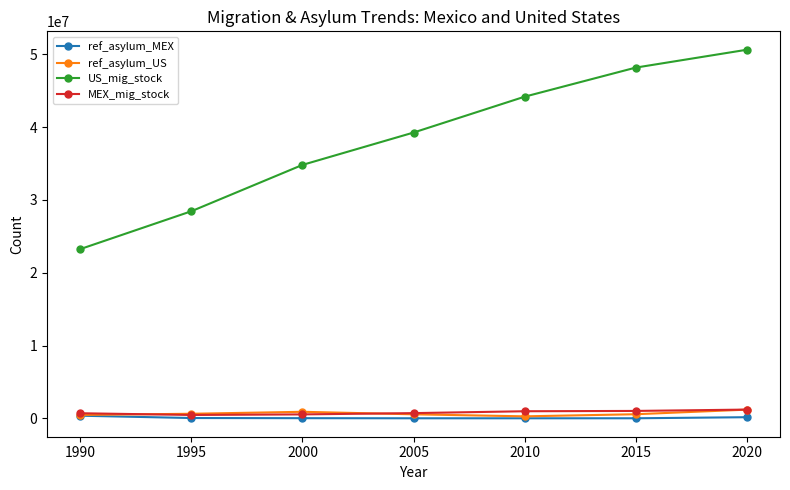

In ref_asylum_US, how many points are lower than both neighbors (excluding endpoints)?

1